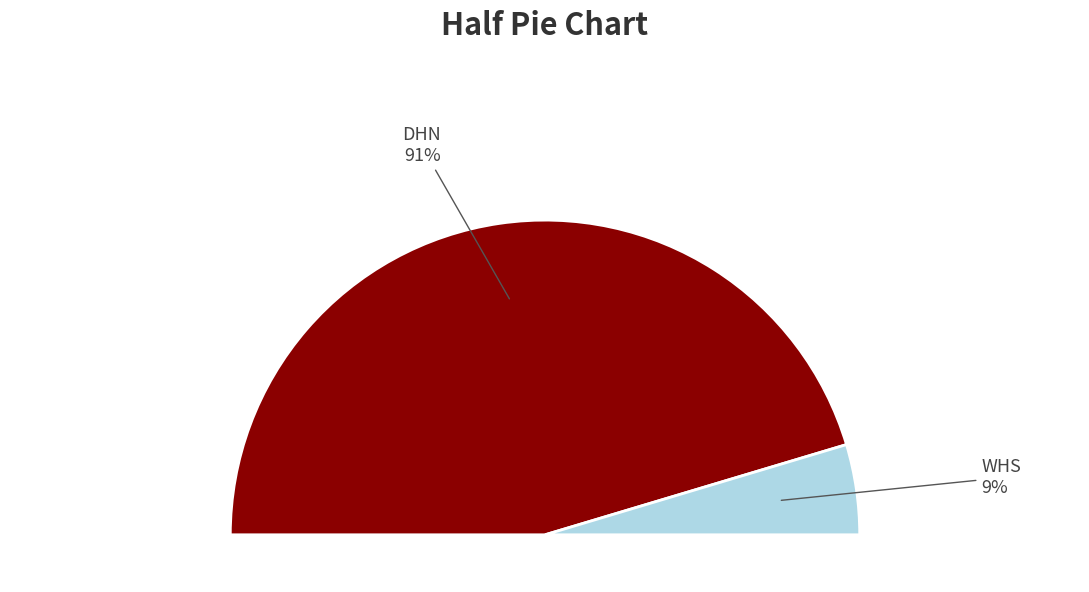

How many segments does this pie chart have?

2